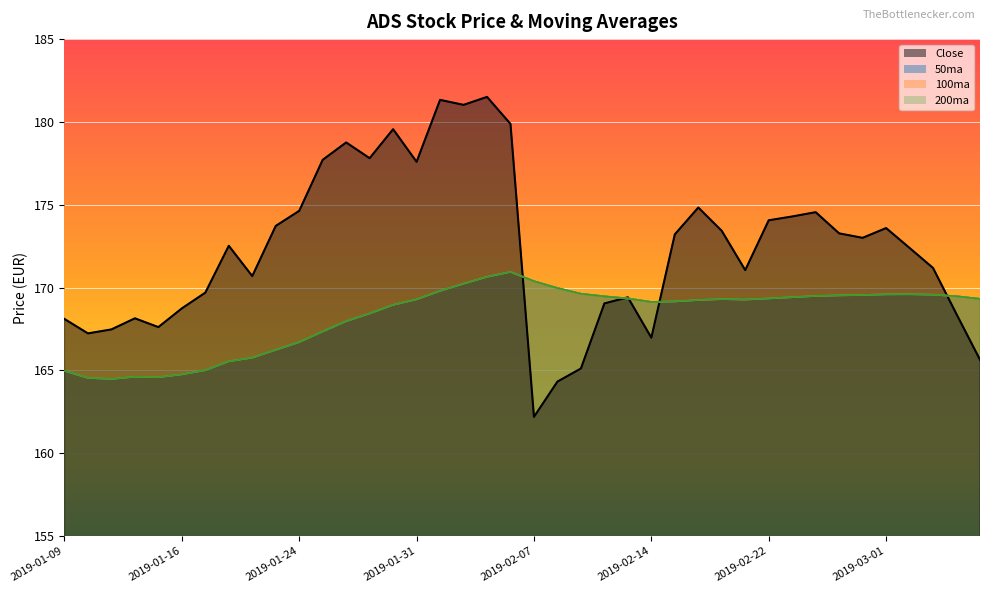

Reading right to left, list all the values displayed in this chart.

Close: 165.6	168.4	171.2	172.4	173.6	173.0	173.3	174.6	174.3	174.1	171.1	173.4	174.8	173.2	167.0	169.4	169.0	165.1	164.3	162.2	179.9	181.5	181.0	181.3	177.6	179.6	177.8	178.8	177.7	174.6	173.7	170.7	172.5	169.7	168.7	167.6	168.1	167.5	167.2	168.1
50ma: 169.3	169.5	169.6	169.6	169.6	169.5	169.5	169.5	169.4	169.3	169.3	169.3	169.2	169.2	169.1	169.3	169.5	169.6	170.0	170.4	170.9	170.6	170.2	169.8	169.3	169.0	168.4	168.0	167.3	166.7	166.2	165.8	165.5	165.0	164.8	164.6	164.6	164.5	164.5	165.0
100ma: 169.3	169.5	169.6	169.6	169.6	169.5	169.5	169.5	169.4	169.3	169.3	169.3	169.2	169.2	169.1	169.3	169.5	169.6	170.0	170.4	170.9	170.6	170.2	169.8	169.3	169.0	168.4	168.0	167.3	166.7	166.2	165.8	165.5	165.0	164.8	164.6	164.6	164.5	164.5	165.0
200ma: 169.3	169.5	169.6	169.6	169.6	169.5	169.5	169.5	169.4	169.3	169.3	169.3	169.2	169.2	169.1	169.3	169.5	169.6	170.0	170.4	170.9	170.6	170.2	169.8	169.3	169.0	168.4	168.0	167.3	166.7	166.2	165.8	165.5	165.0	164.8	164.6	164.6	164.5	164.5	165.0